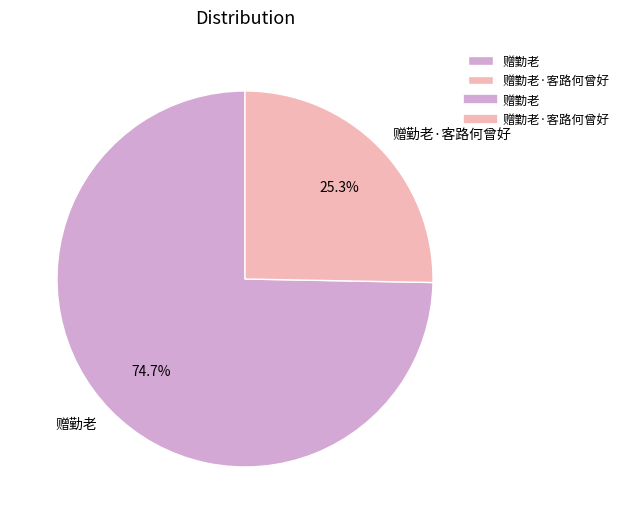

To the nearest percent, what percentage of the pie is 赠勤老·客路何曾好?

25%